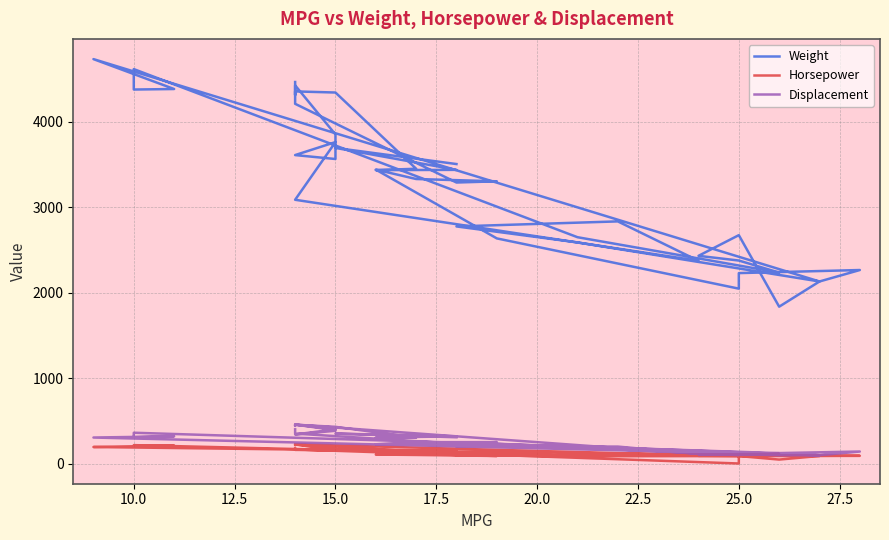

How many data points in Horsepower are less than 130?

20